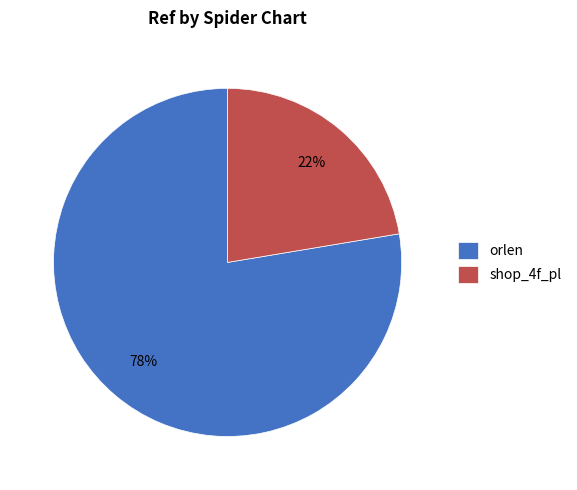

The orlen slice represents 71% of the pie. True or false?

False